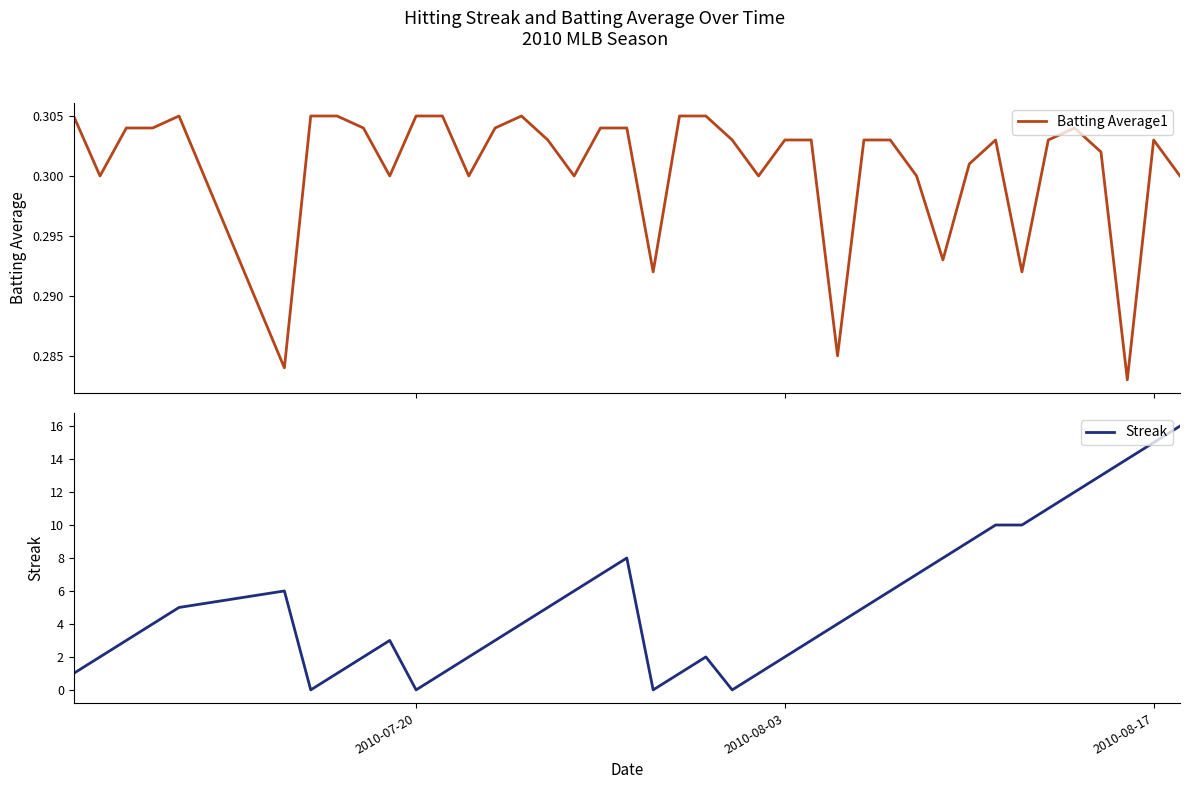

What is the maximum value for Streak?

16